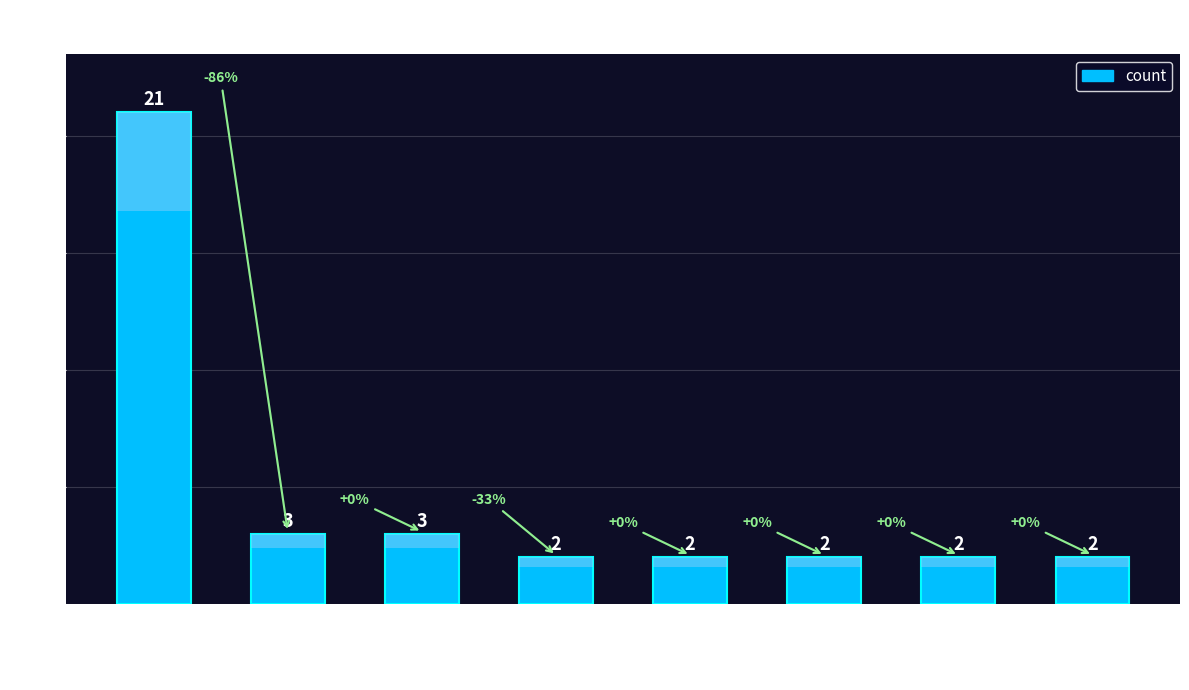

What is the ratio of the value at 勞工 to the value at 不當勞動行為?

7.0